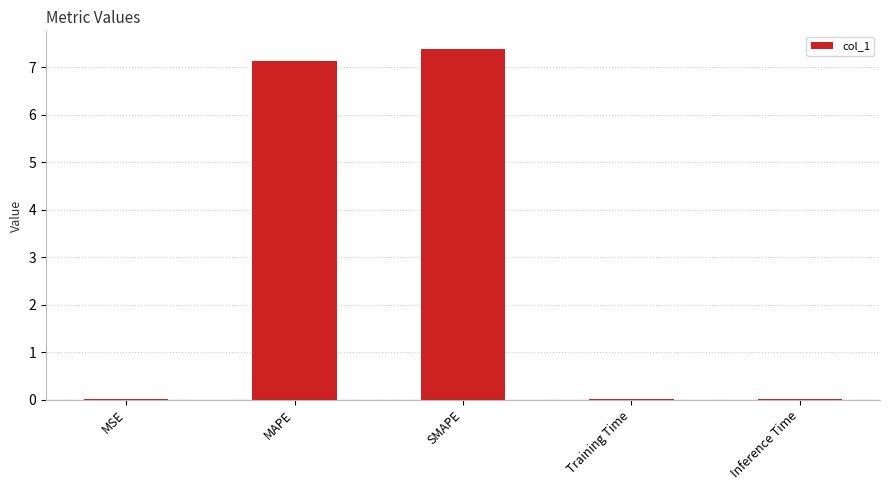

What is the approximate value at MAPE?

7.1